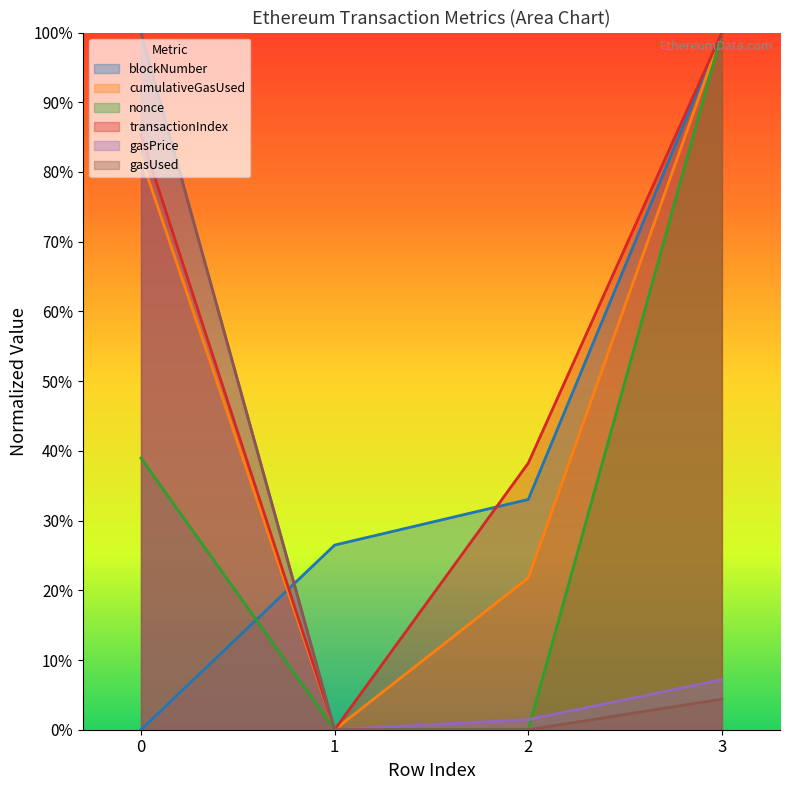

Which series has the largest range (max minus min)?

blockNumber